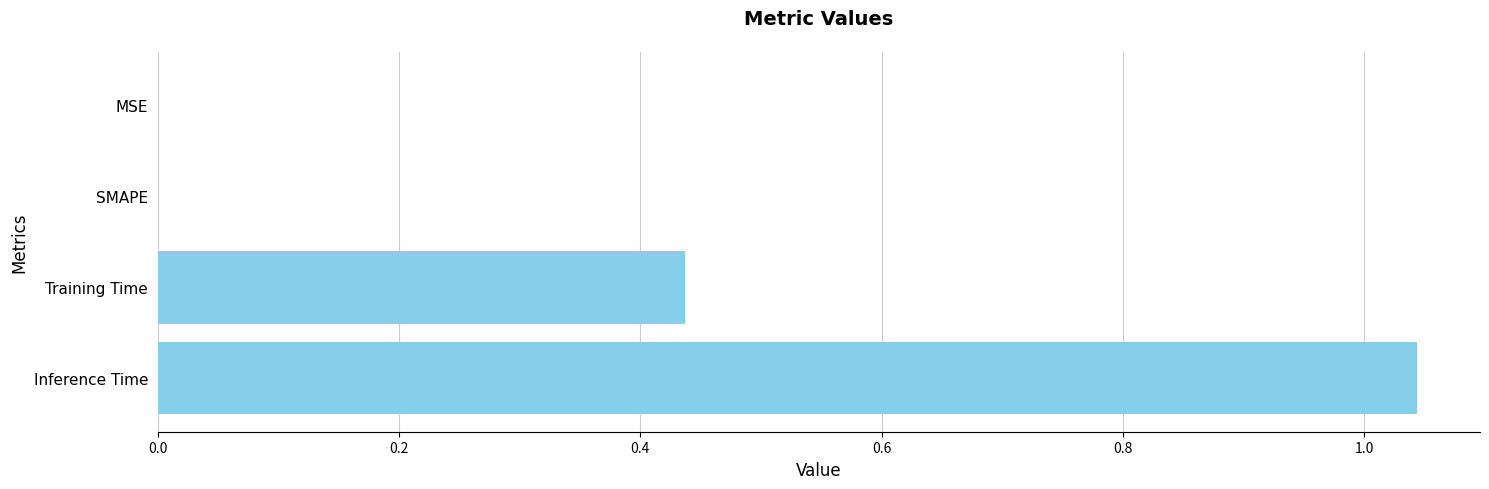

What is the sum of all values?

1.5